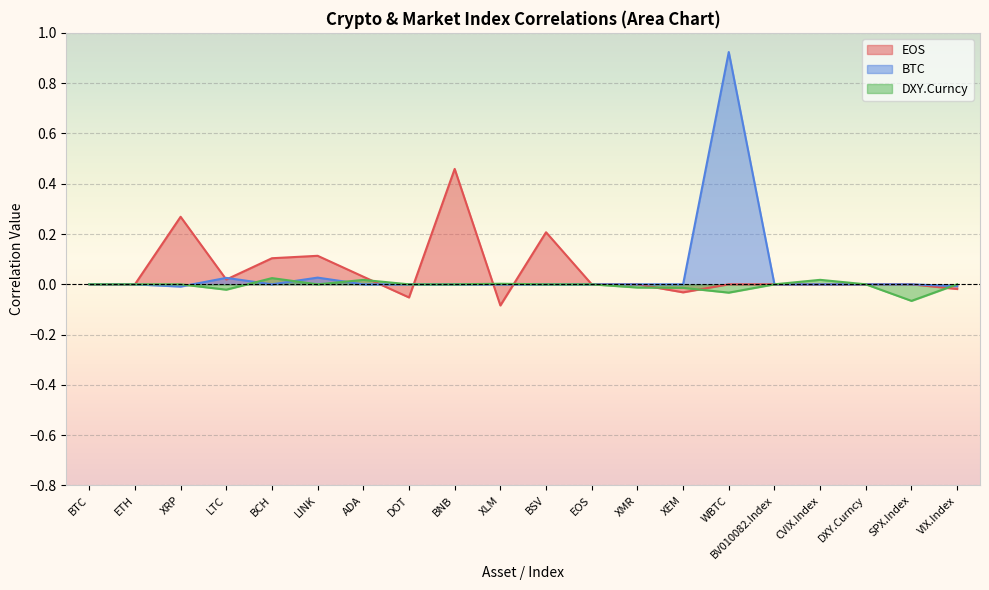

Where does the DXY.Curncy series first go above 0?

BCH